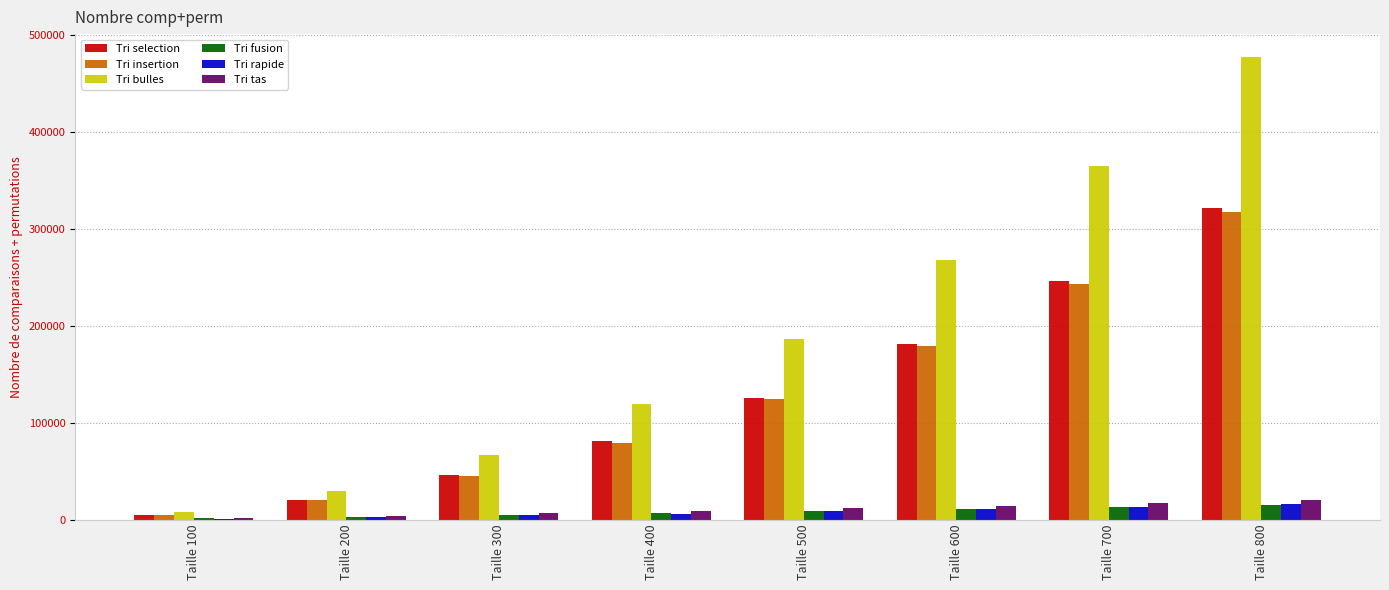

Between Taille 400 and Taille 600, which series saw the biggest shift?

Tri bulles